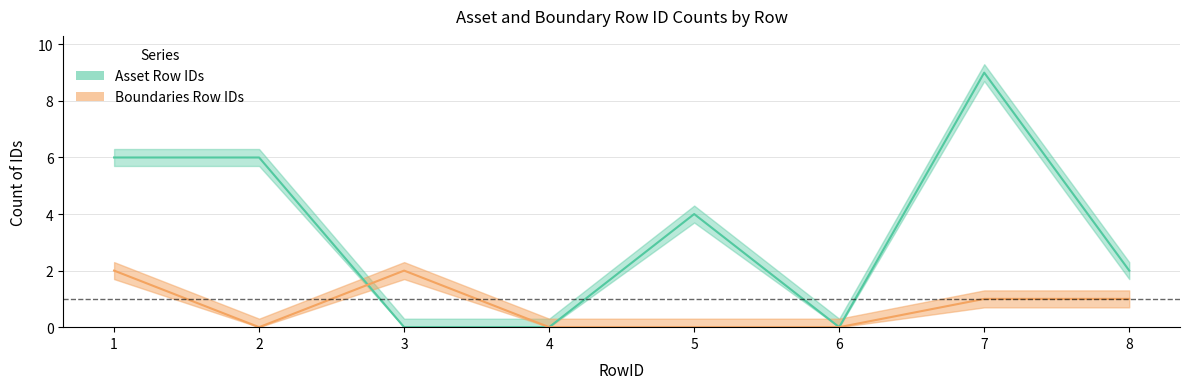

At which label is Asset Row IDs closest to 4?

5